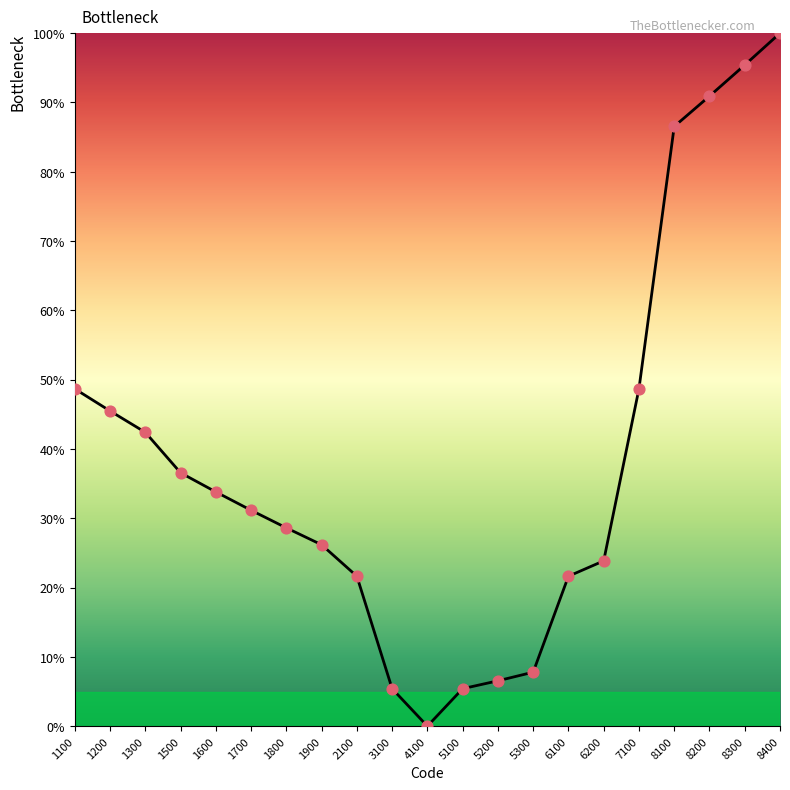

Approximately how many times larger is the value at 5300 compared to 1900?

0.3